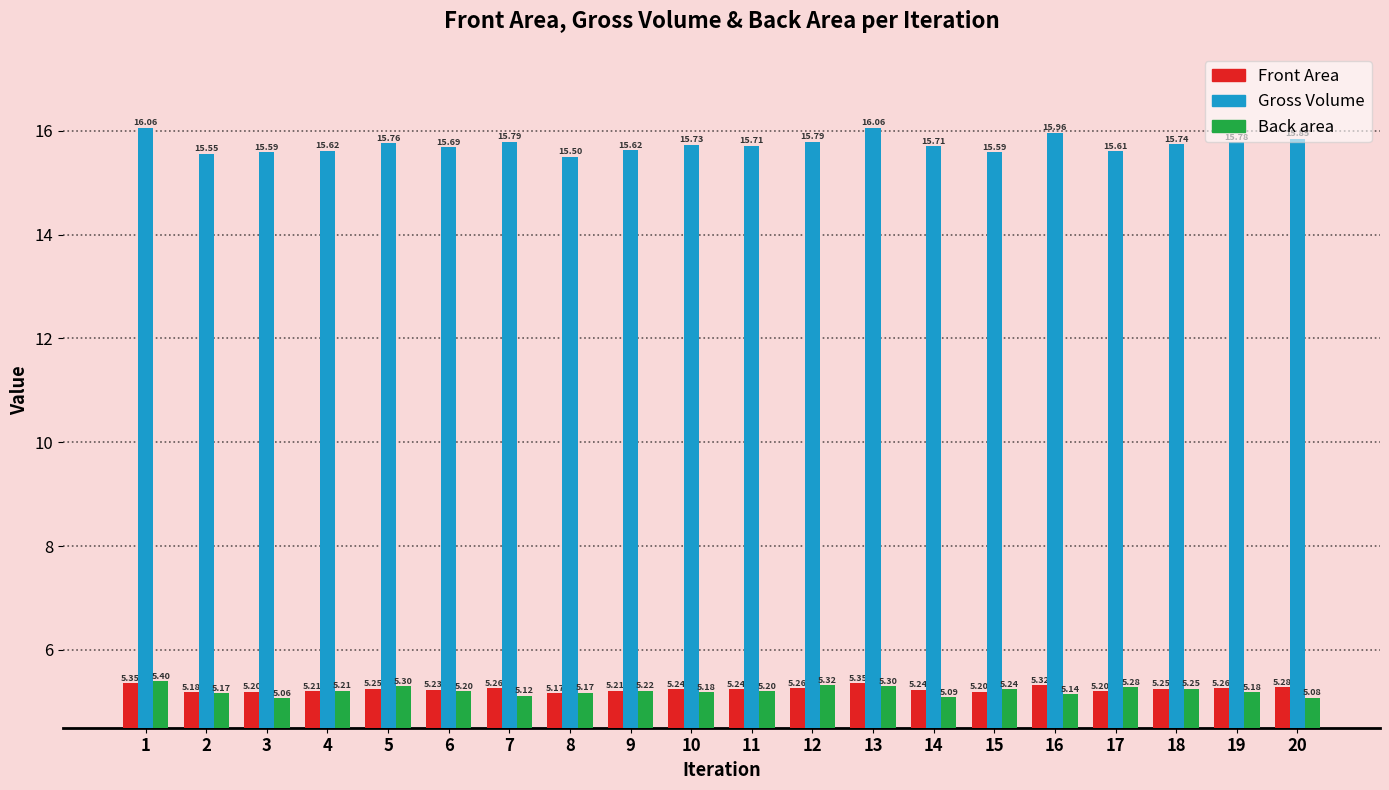

How many bars are there in total?

60